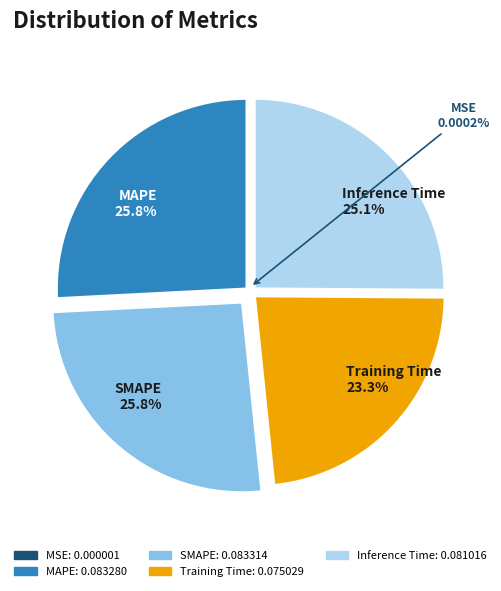

The Inference Time slice represents 25% of the pie. True or false?

True